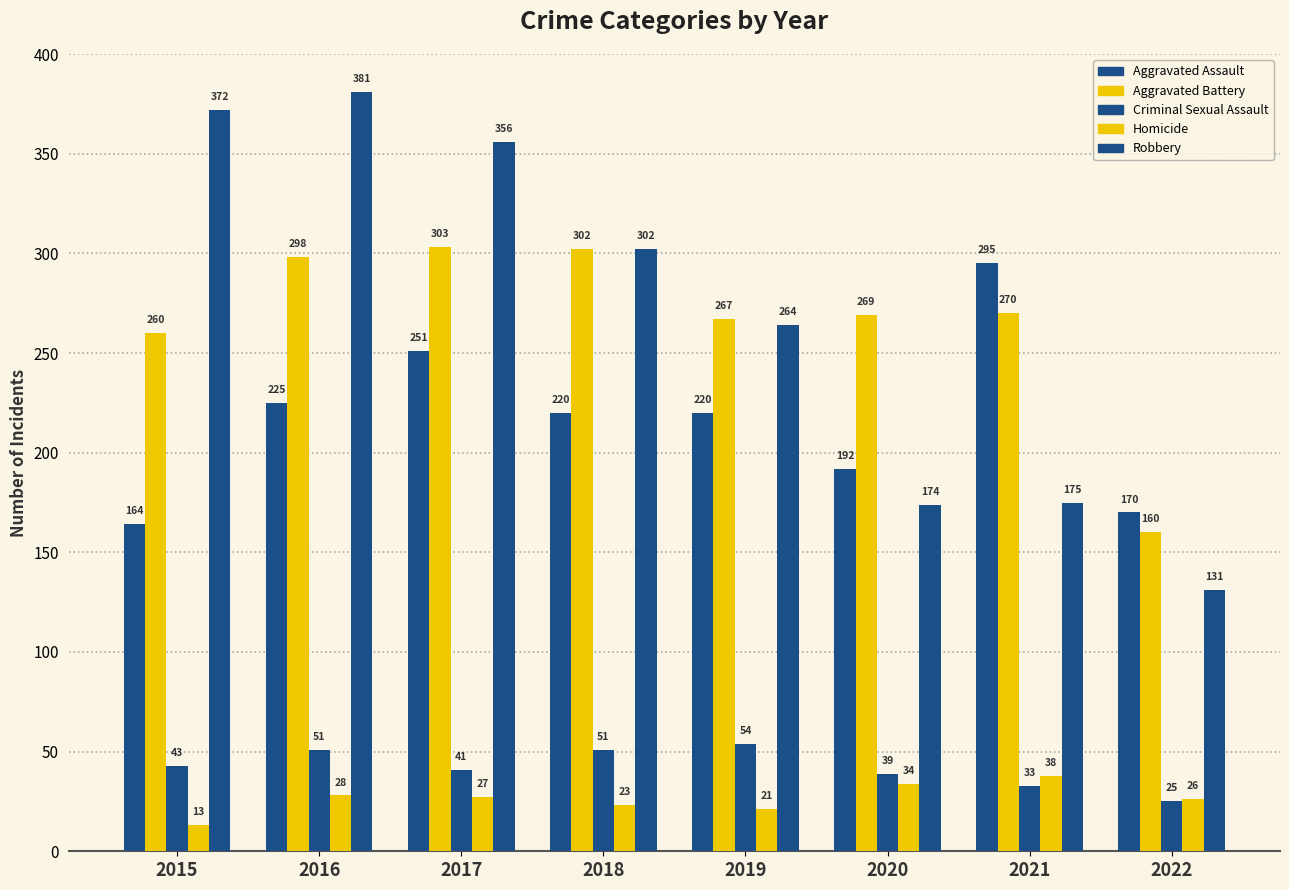

Are the bars horizontal?

No